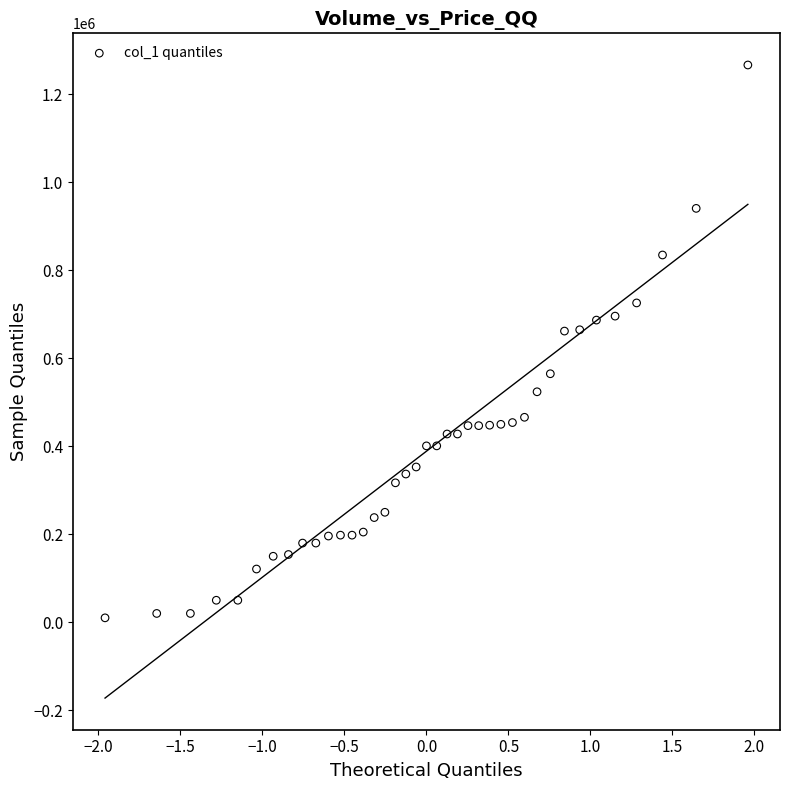

What is the range of Y values (max minus min)?

1257000